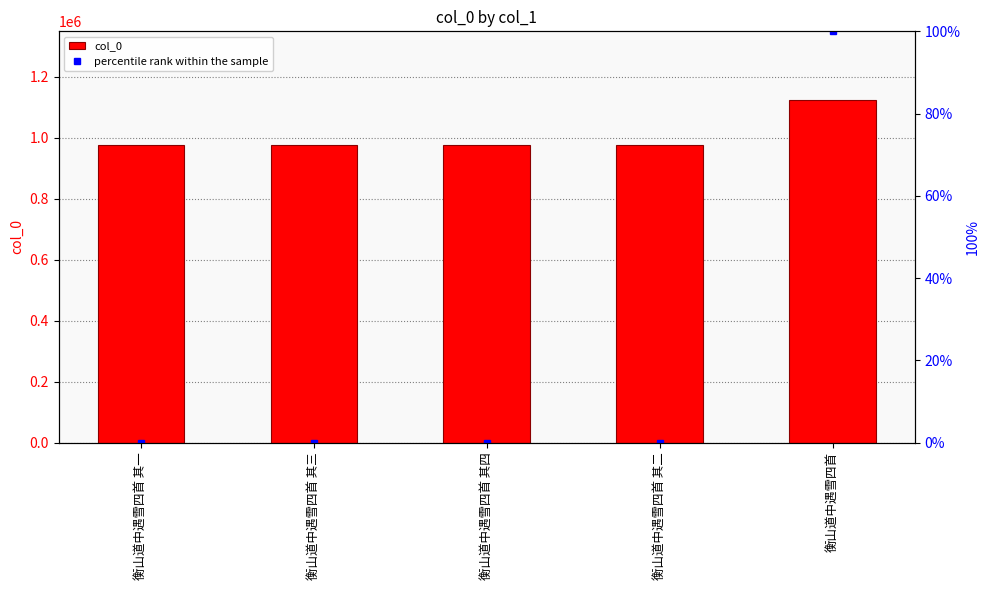

The value of percentile rank within the sample at 衡山道中遇雪四首 is 45.4. True or false?

False